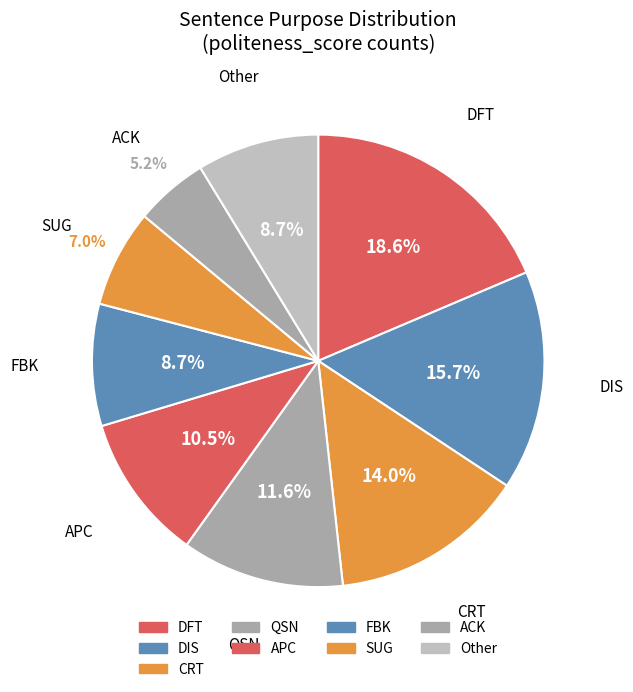

How many slices are in this pie chart?

9